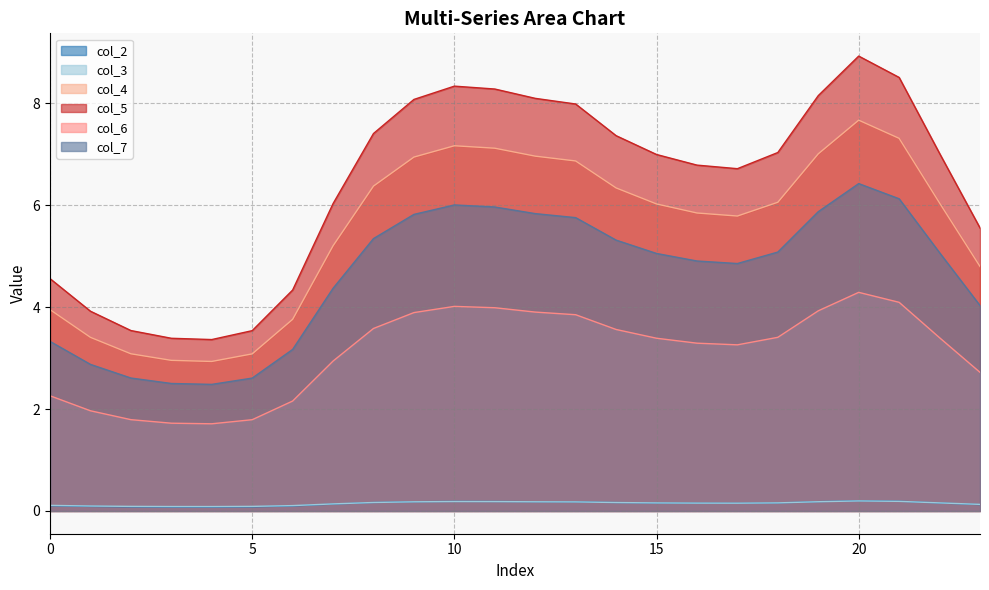

Does the chart have visible grid lines?

Yes